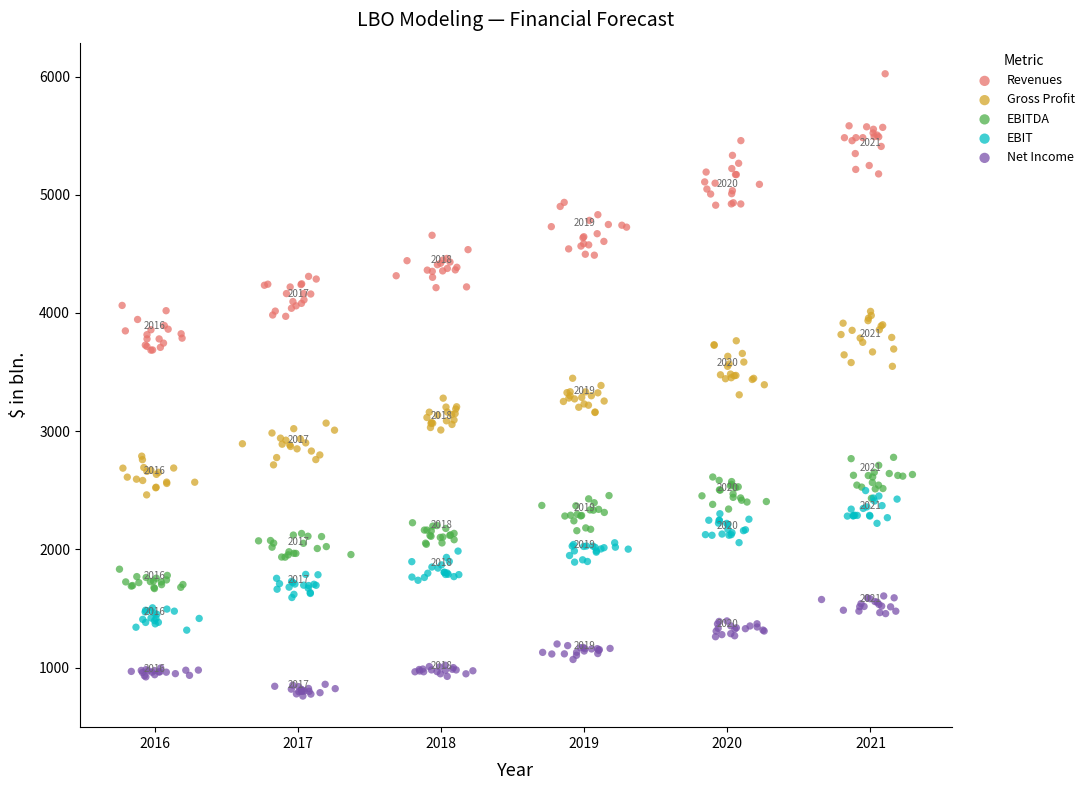

Which series reaches the minimum Y coordinate?

Net Income